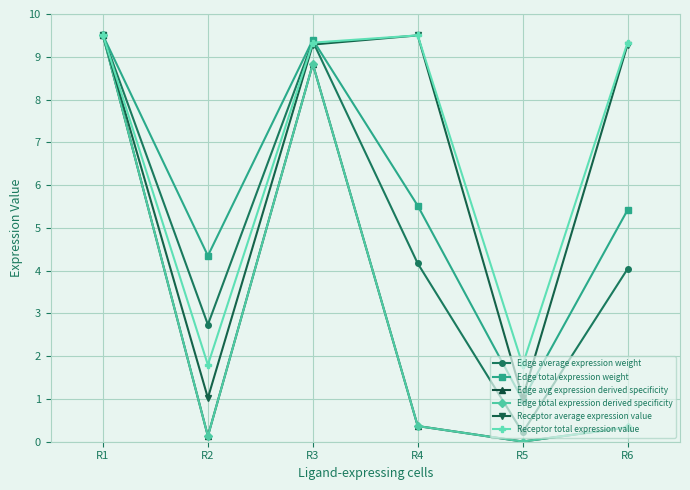

Is this an area chart (filled region under the line)?

No